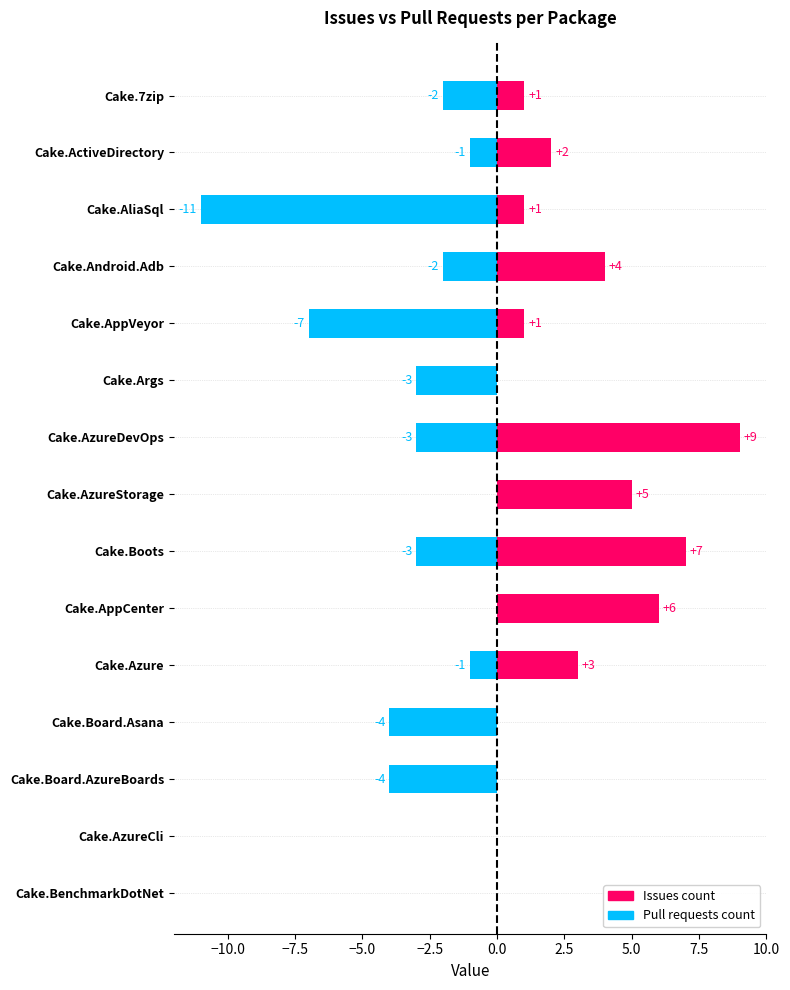

How many bars are there in total?

30